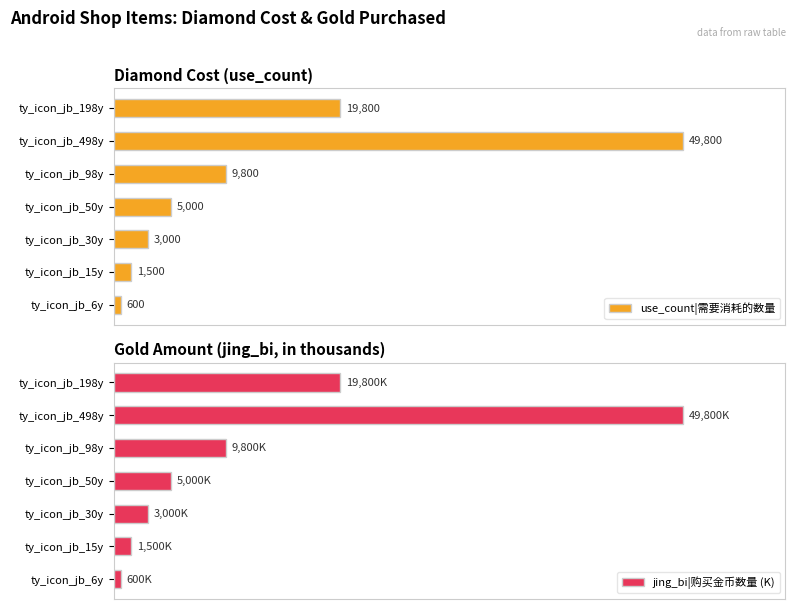

What is the average value of the jing_bi|购买金币数量 (K) series?

12786